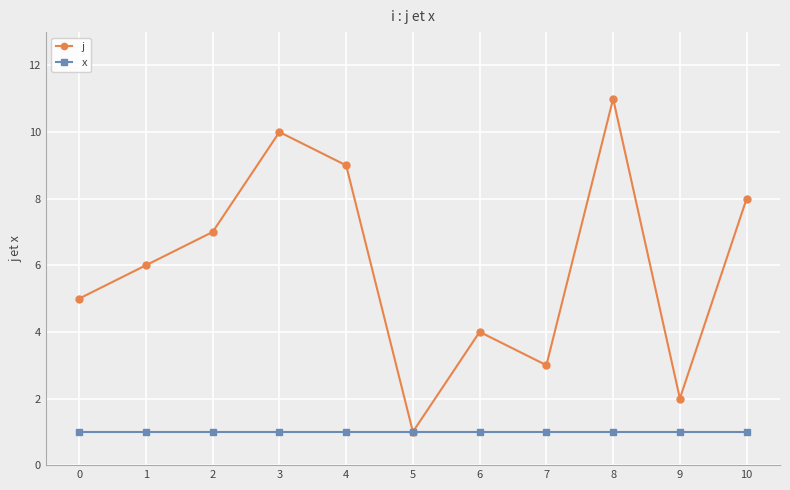

What is the maximum value for j?

11